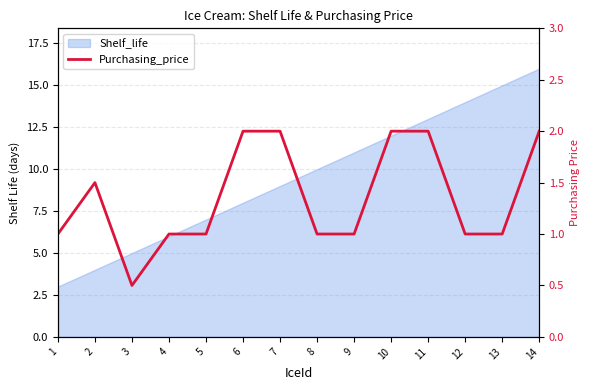

Reading left to right, extract all data points from this chart.

1=1.0	2=1.5	3=0.5	4=1.0	5=1.0	6=2.0	7=2.0	8=1.0	9=1.0	10=2.0	11=2.0	12=1.0	13=1.0	14=2.0